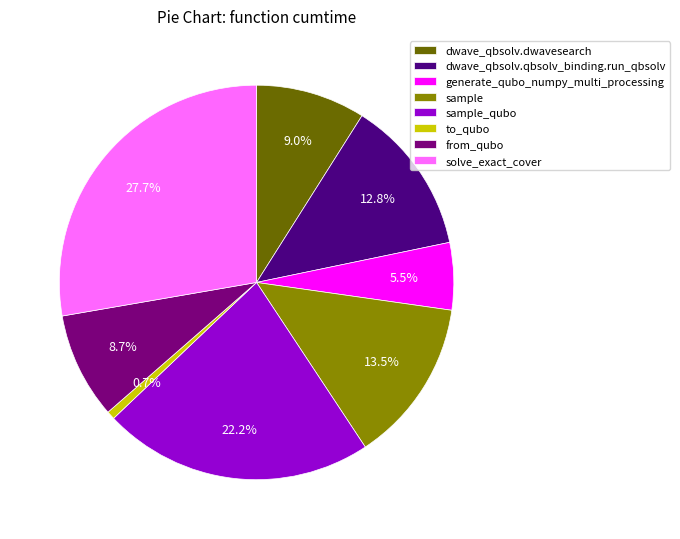

Do to_qubo and solve_exact_cover together represent more than half of the pie?

No